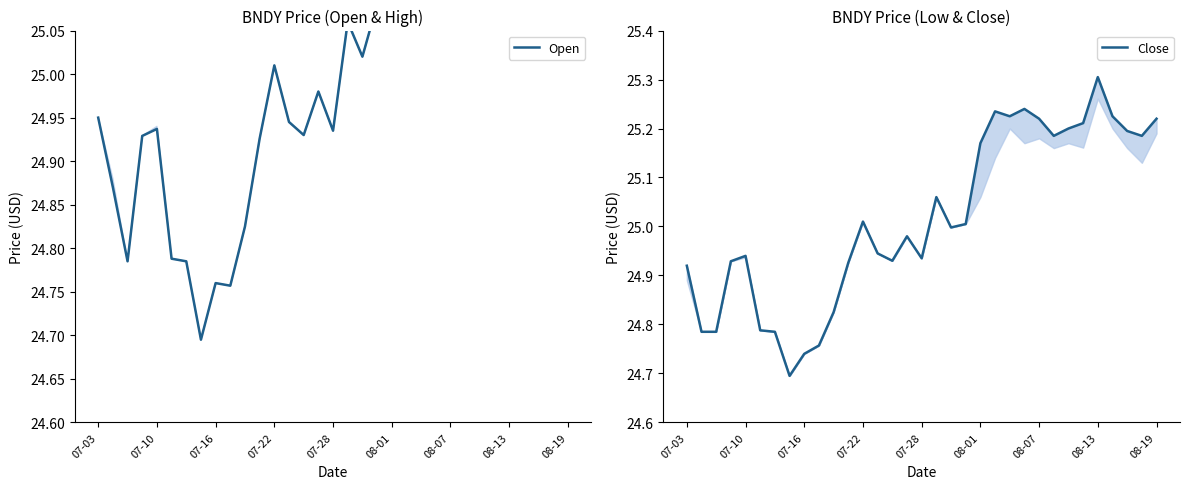

Reading left to right, transcribe all the data shown in this chart.

Open: 25.0	24.9	24.8	24.9	24.9	24.8	24.8	24.7	24.8	24.8	24.8	24.9	25.0	24.9	24.9	25.0	24.9	25.1	25.0	25.1	25.1	25.2	25.3	25.2	25.2	25.2	25.2	25.2	25.3	25.2	25.2	25.2	25.2
Close: 24.9	24.8	24.8	24.9	24.9	24.8	24.8	24.7	24.7	24.8	24.8	24.9	25.0	24.9	24.9	25.0	24.9	25.1	25.0	25.0	25.2	25.2	25.2	25.2	25.2	25.2	25.2	25.2	25.3	25.2	25.2	25.2	25.2